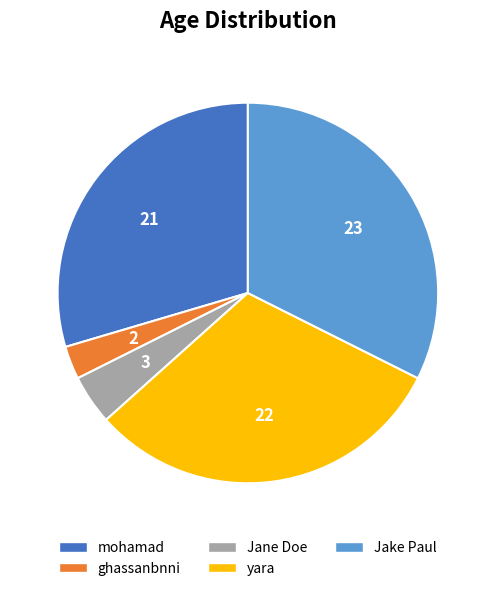

Which has a higher value, mohamad or Jane Doe?

mohamad